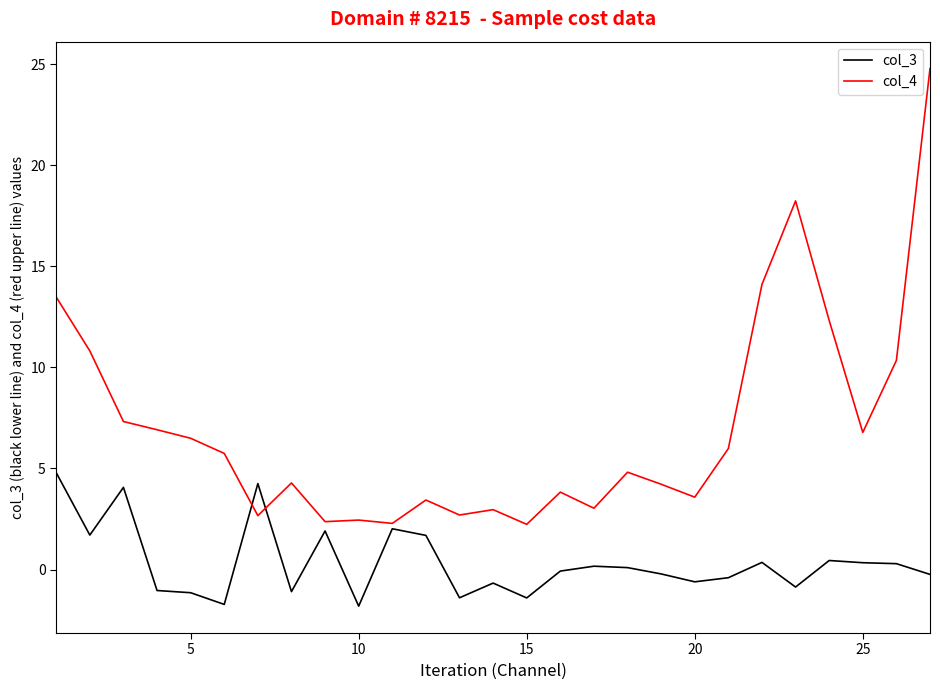

Which series has the largest range (max minus min)?

col_4